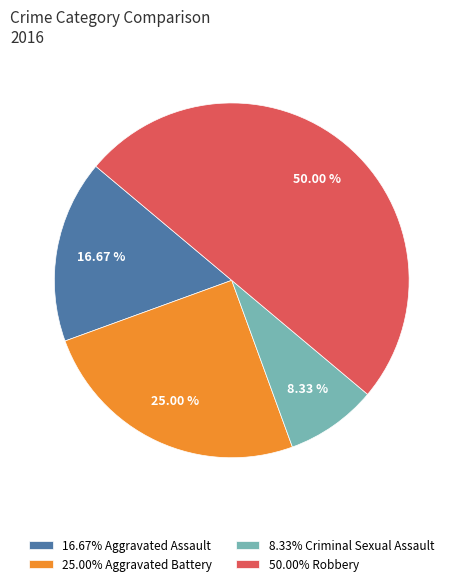

Rank the categories by value from highest to lowest.

50.00% Robbery, 25.00% Aggravated Battery, 16.67% Aggravated Assault, 8.33% Criminal Sexual Assault